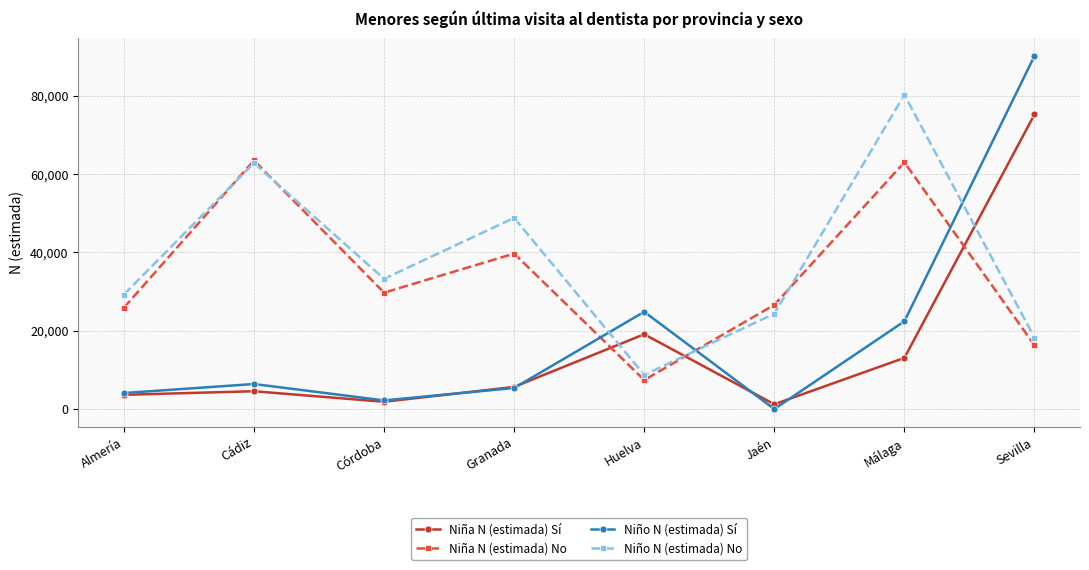

Does the chart have visible grid lines?

Yes